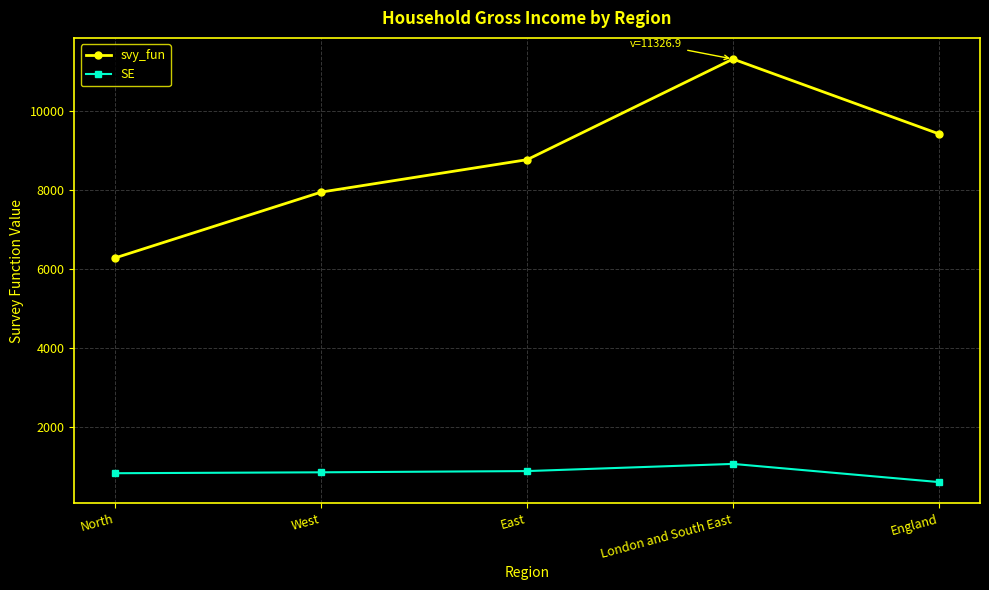

What is the sum of the svy_fun values at West and East?

16724.0